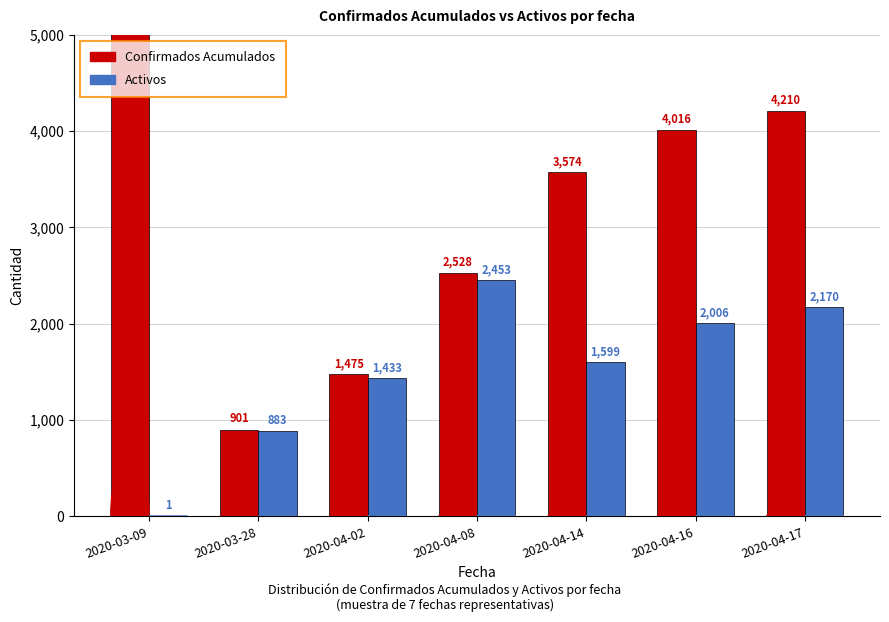

What is the difference between the maximum and second lowest values in the Confirmados Acumulados series?

42424